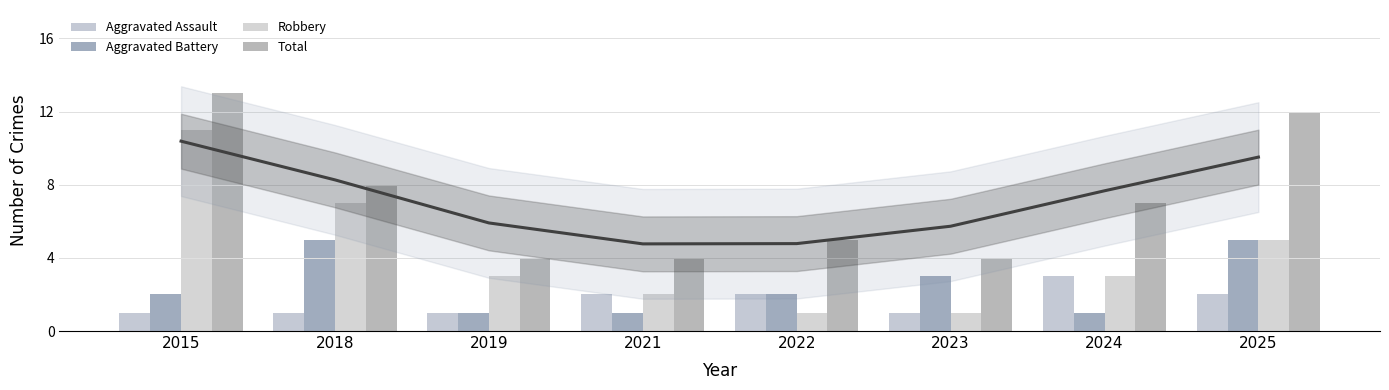

Count the number of categories in the chart.

8